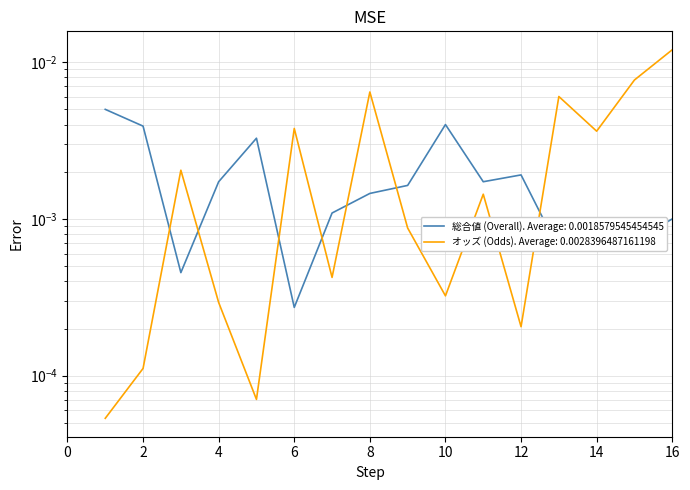

Is the value of オッズ (Odds) at 12 greater than the value of 総合値 (Overall) at 13?

No